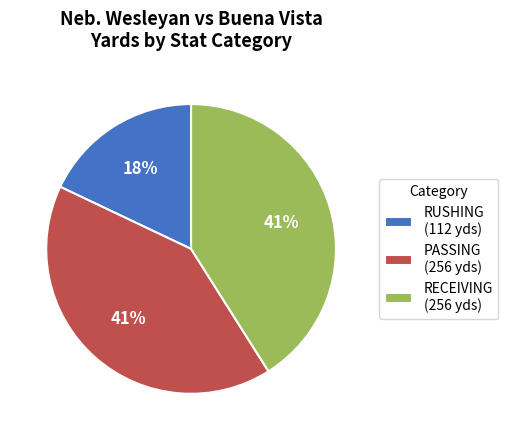

Which slice is the smallest?

RUSHING